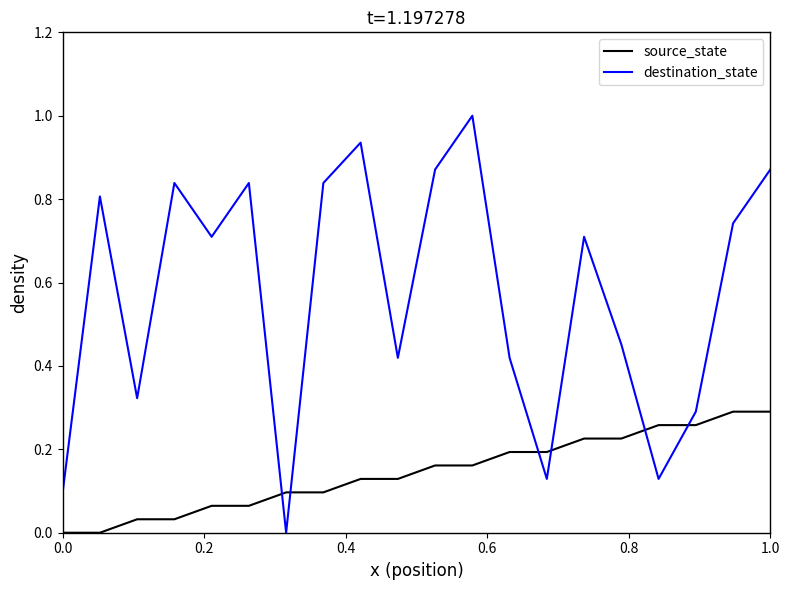

Which series has the largest total across all categories?

destination_state